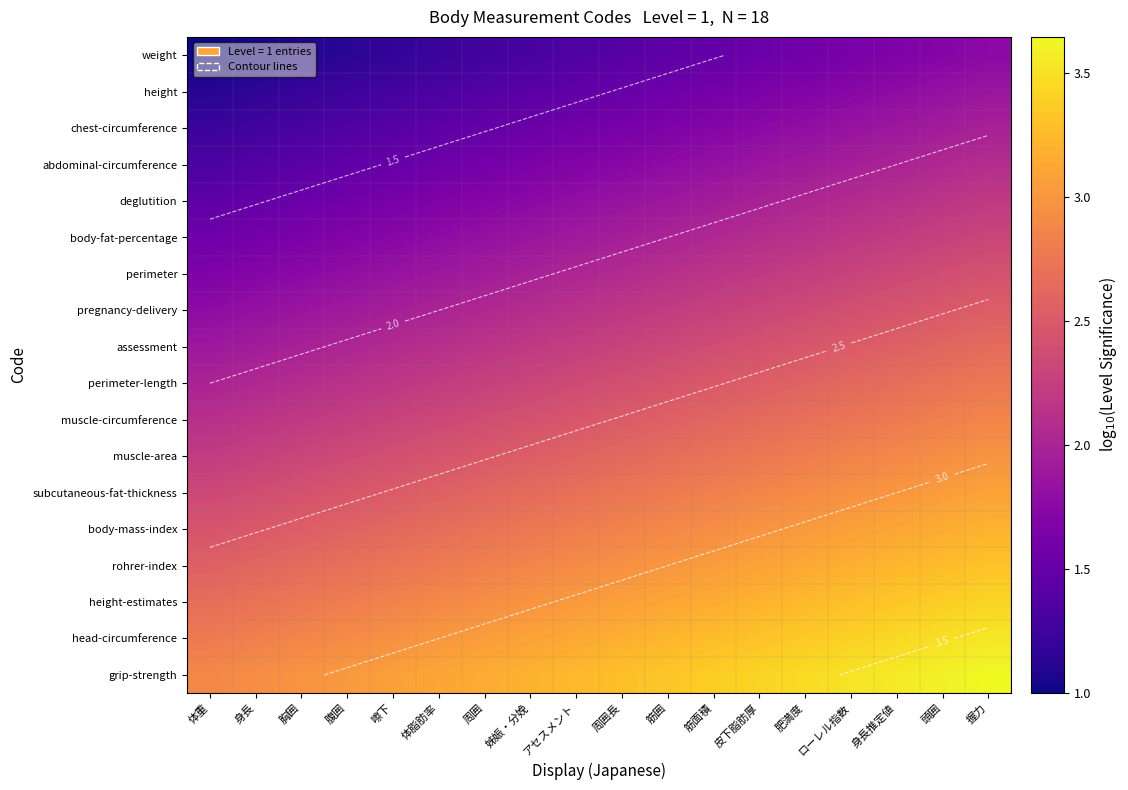

What is the average value of the height series?

1.5